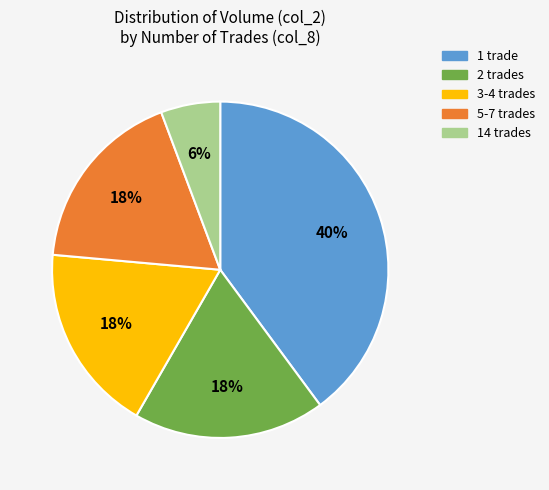

How many segments does this pie chart have?

5